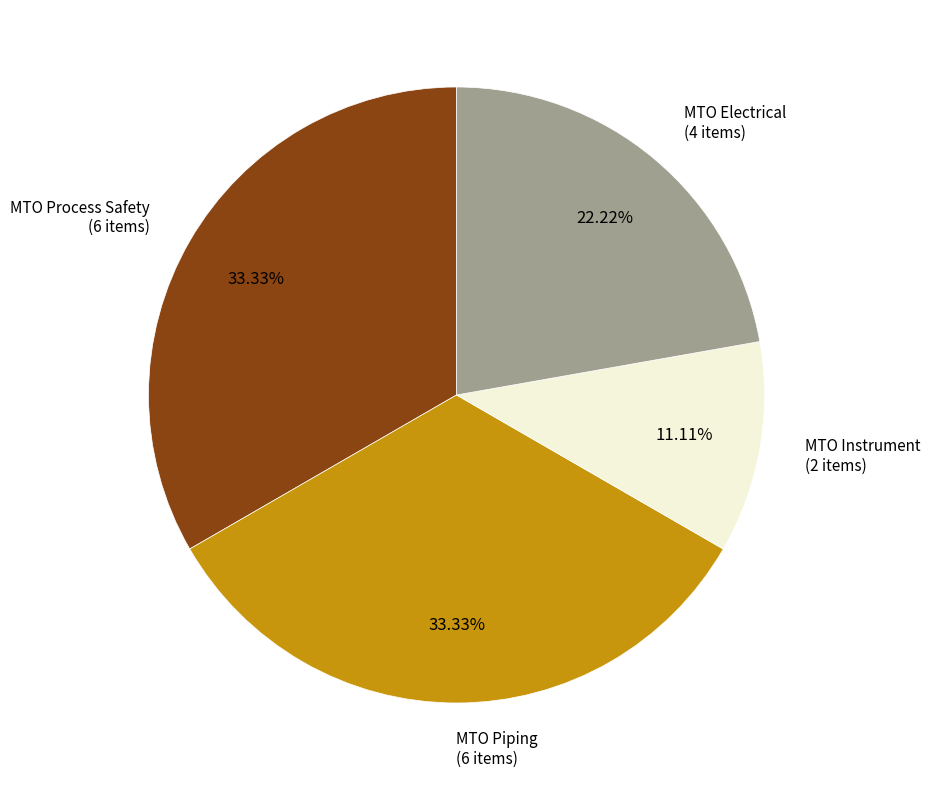

True or false: MTO Process Safety accounts for 33% of the total.

True